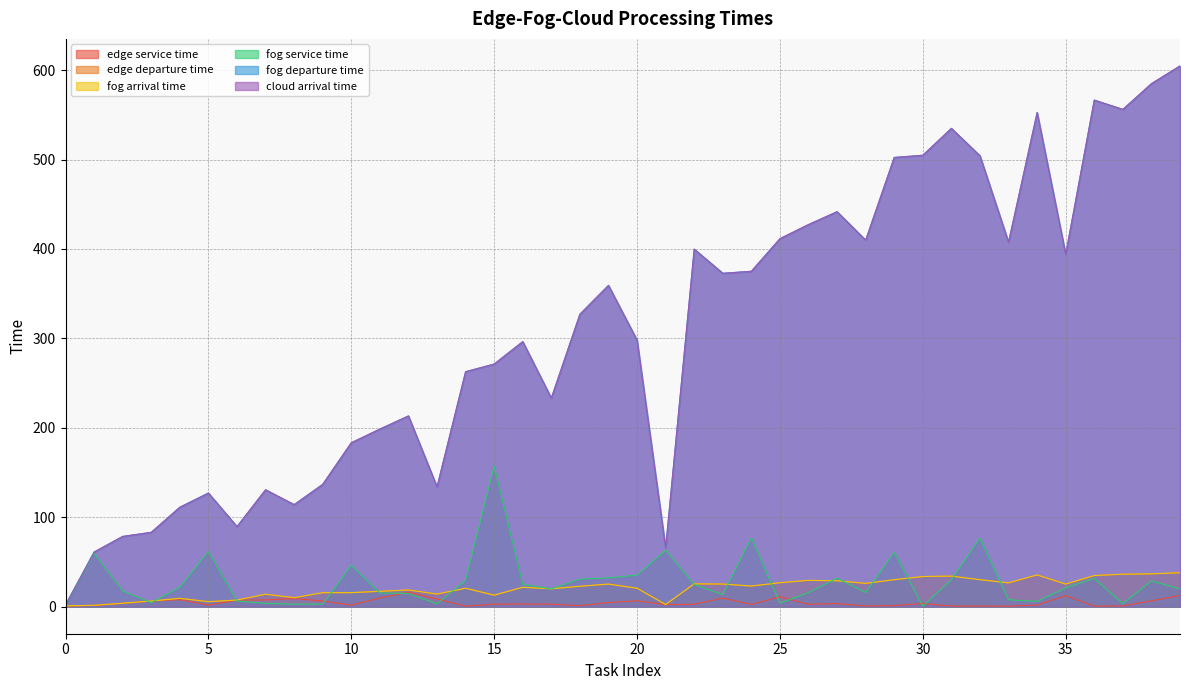

Count the number of categories in the chart.

40